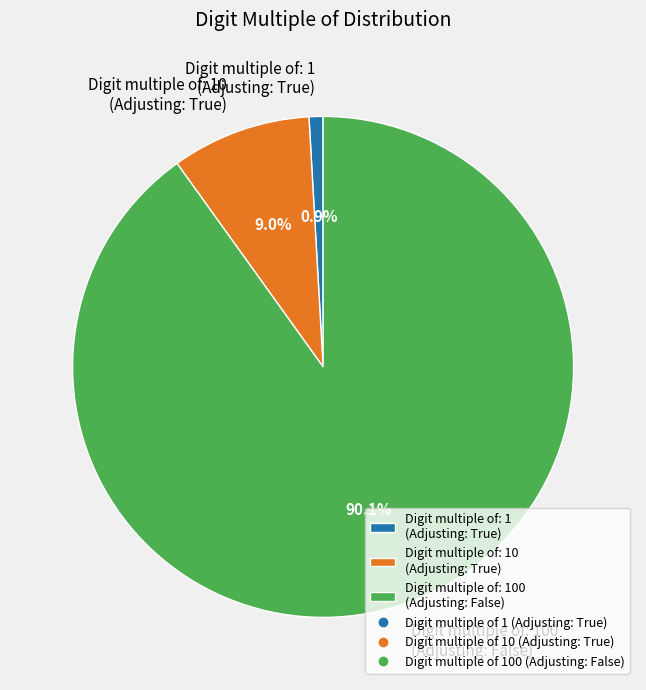

Between Digit multiple of: 100 (Adjusting: False) and Digit multiple of: 10 (Adjusting: True), which is larger?

Digit multiple of: 100 (Adjusting: False)